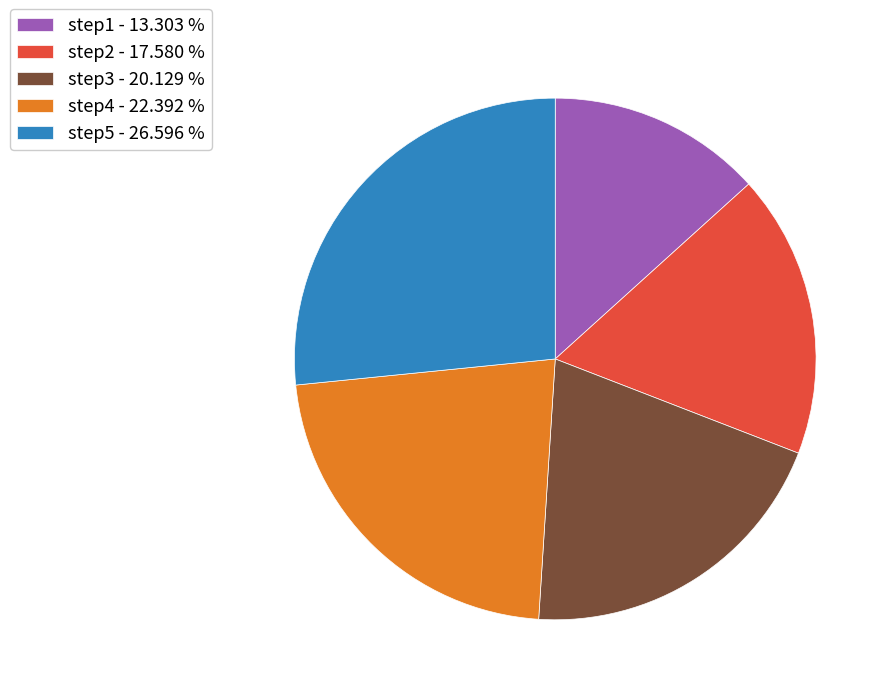

Between step5 and step2, which is larger?

step5